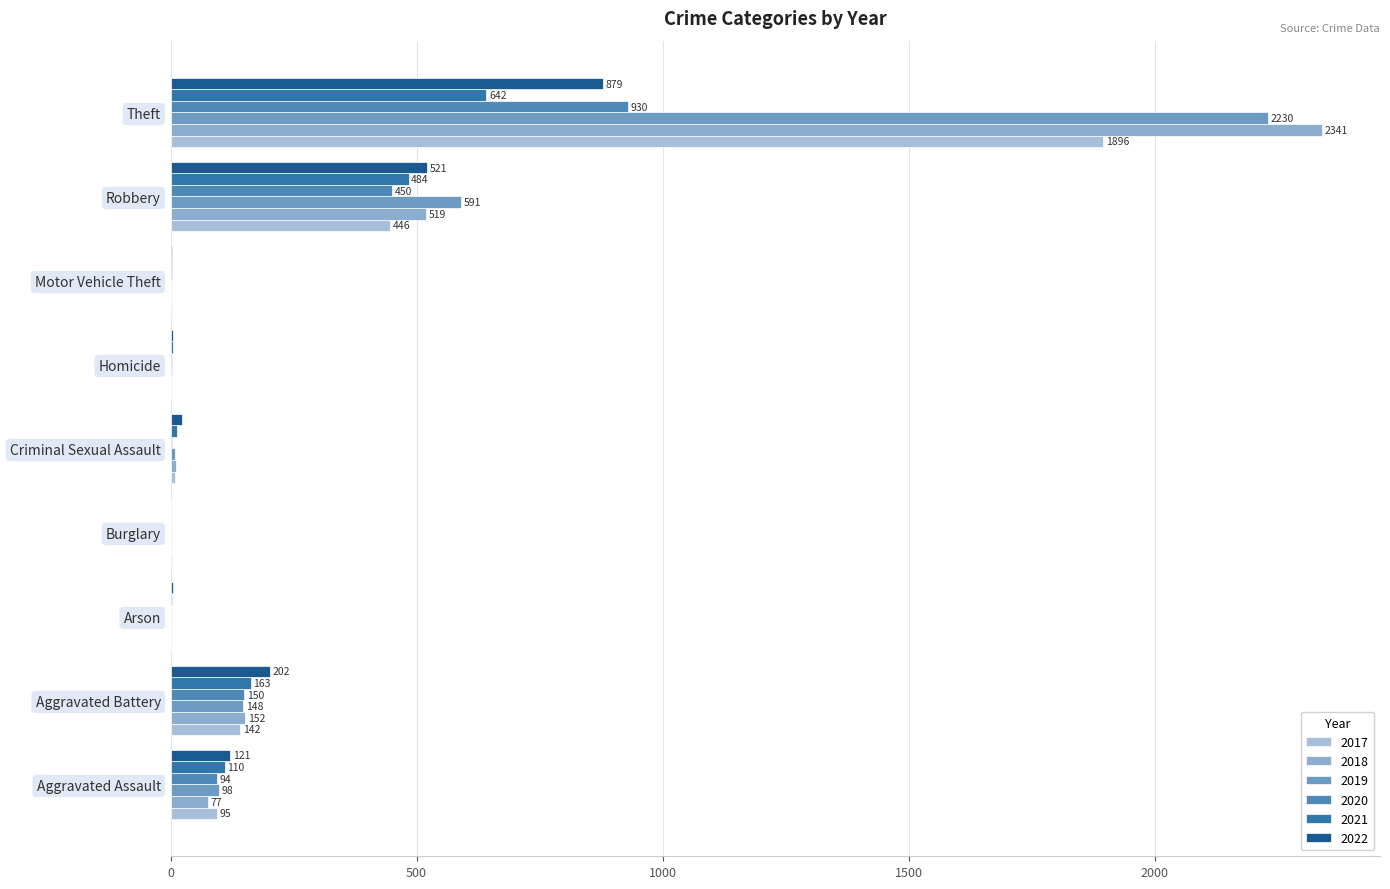

How many data points does each series have?

9